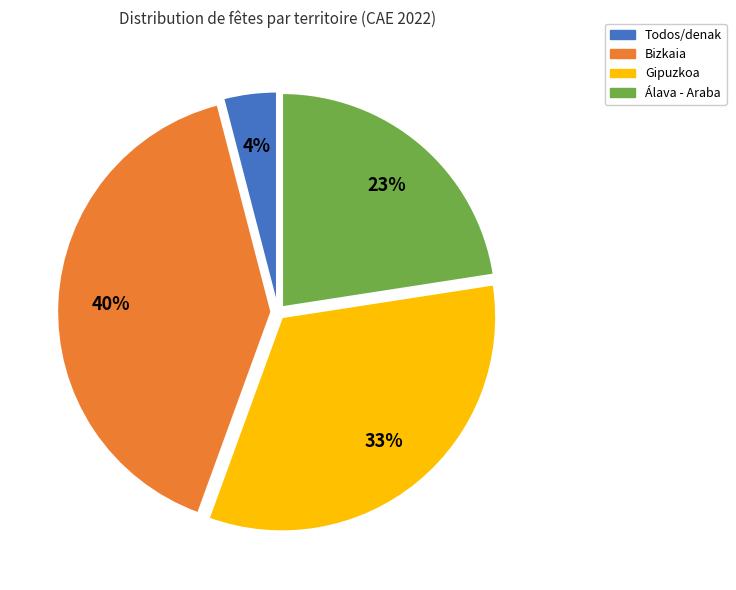

Is the sum of Todos/denak and Gipuzkoa greater than half?

No